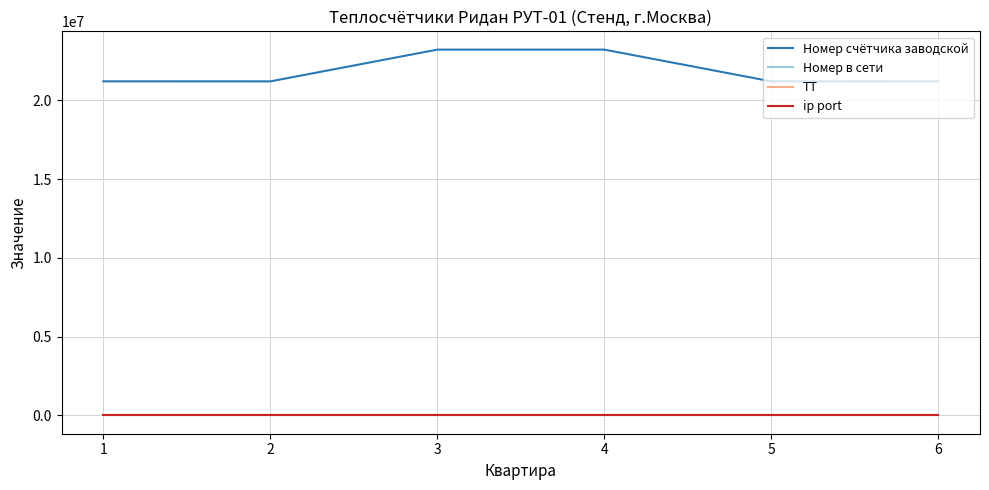

What is the greatest value displayed?

23230764